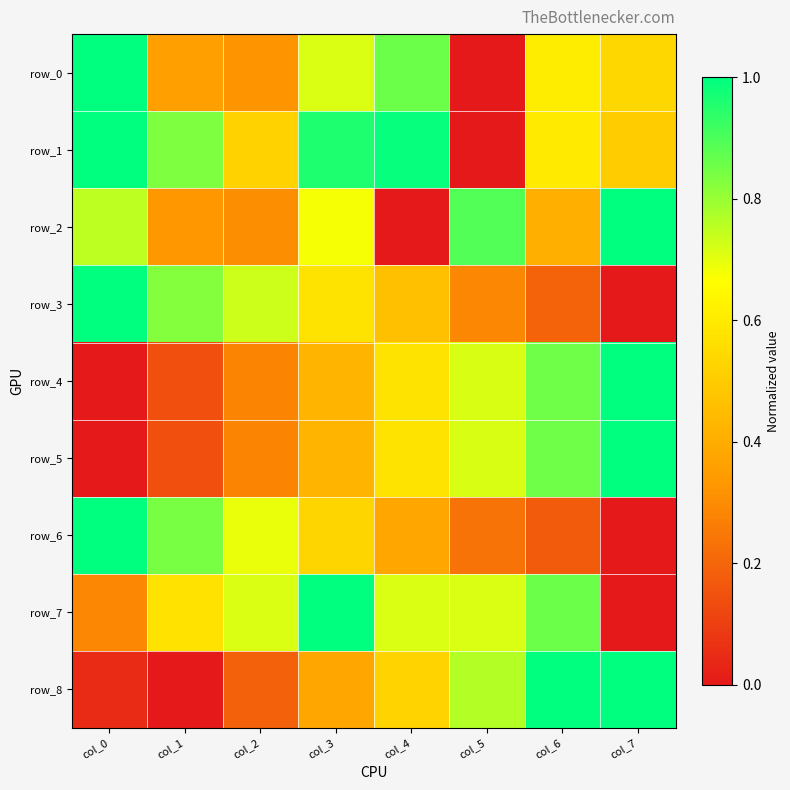

How many data points does each series have?

8